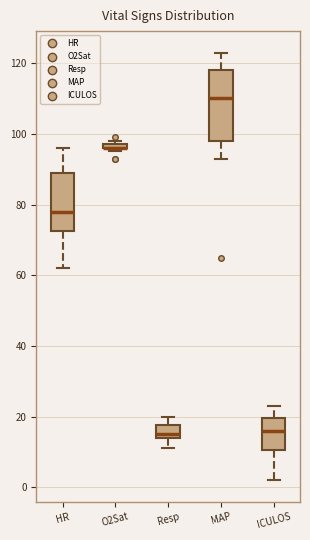

Where does the upper whisker of the box for ICULOS end on the y-axis? The values are not printed on the chart, so give them approximately, as read against the axis.

24